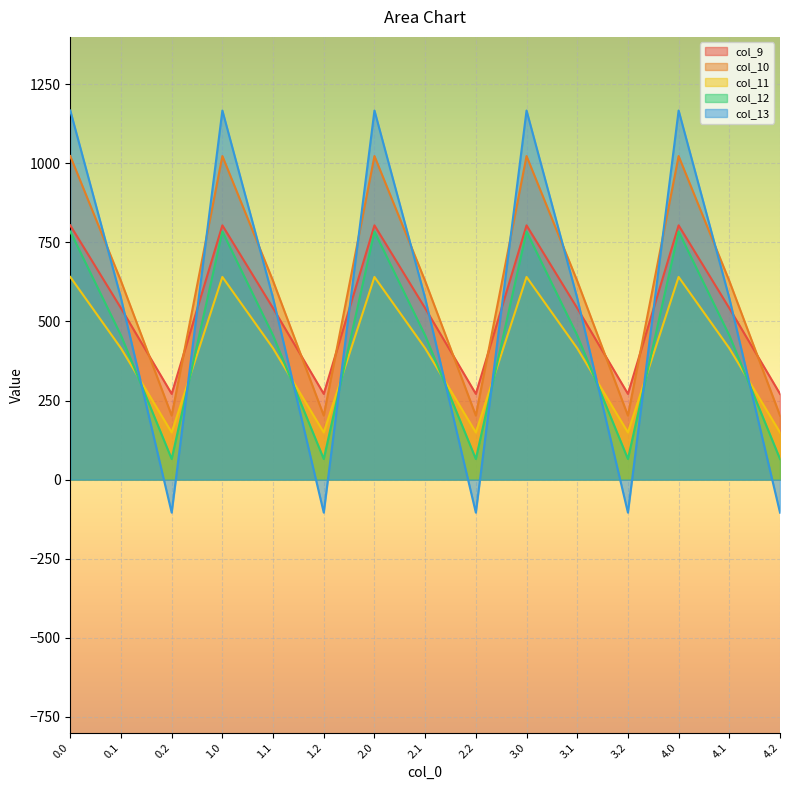

Which has a higher value, 0.1 or 4.1?

0.1